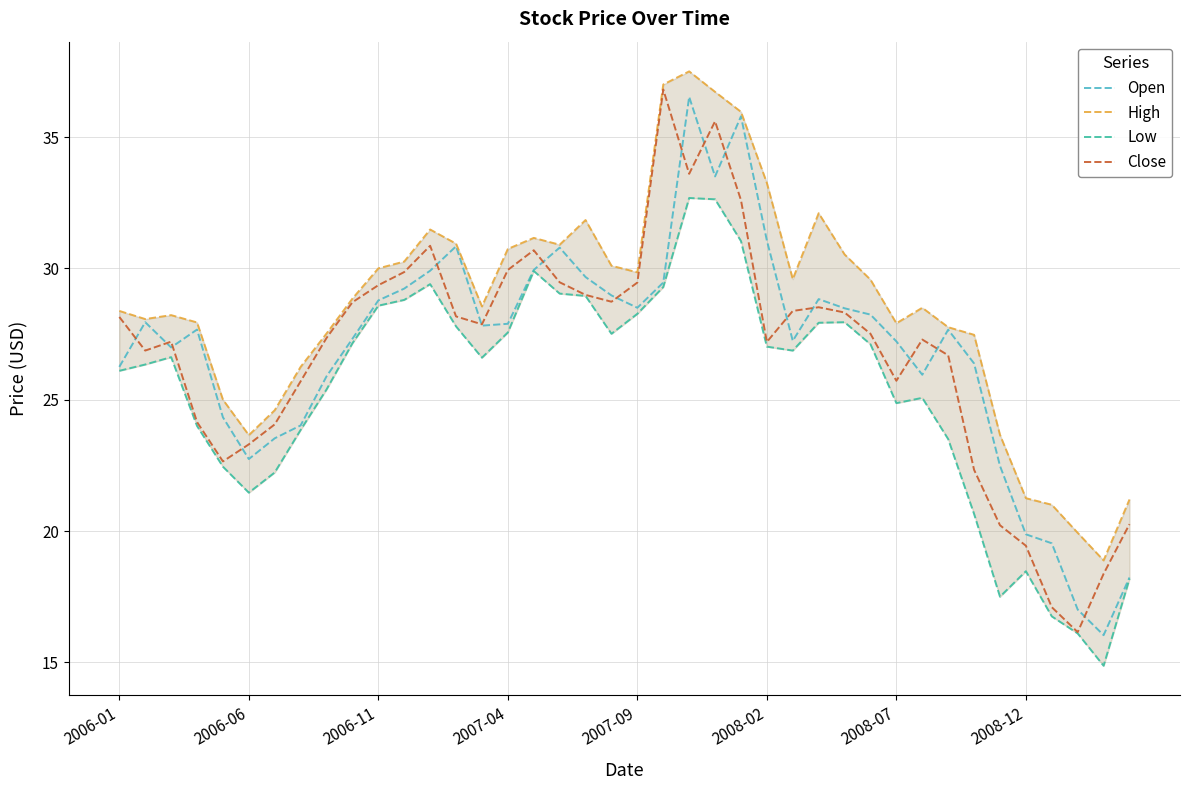

True or false: Close has more than 2 interior local peaks.

True